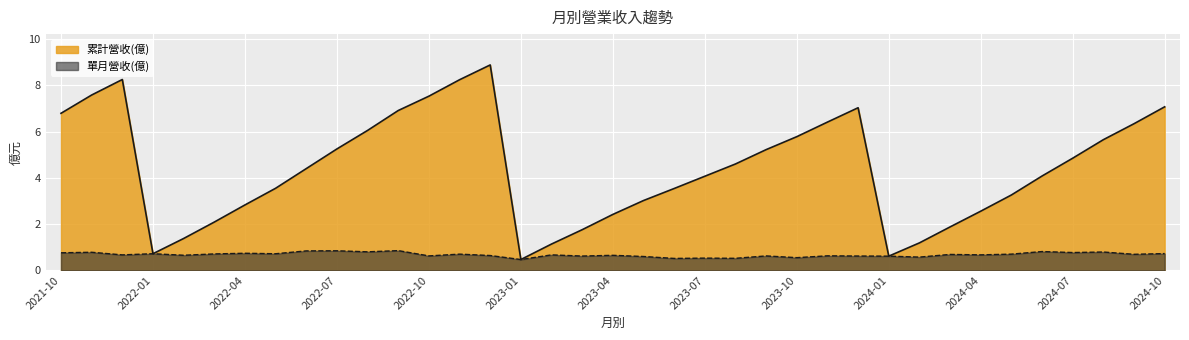

Which category has the highest value in the 累計營收(億) series?

2022-12